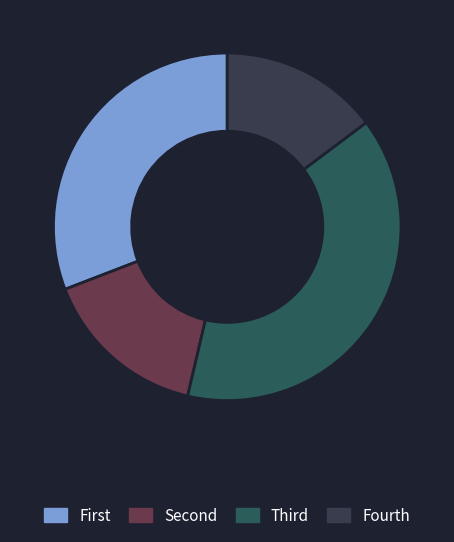

How many segments does this pie chart have?

4